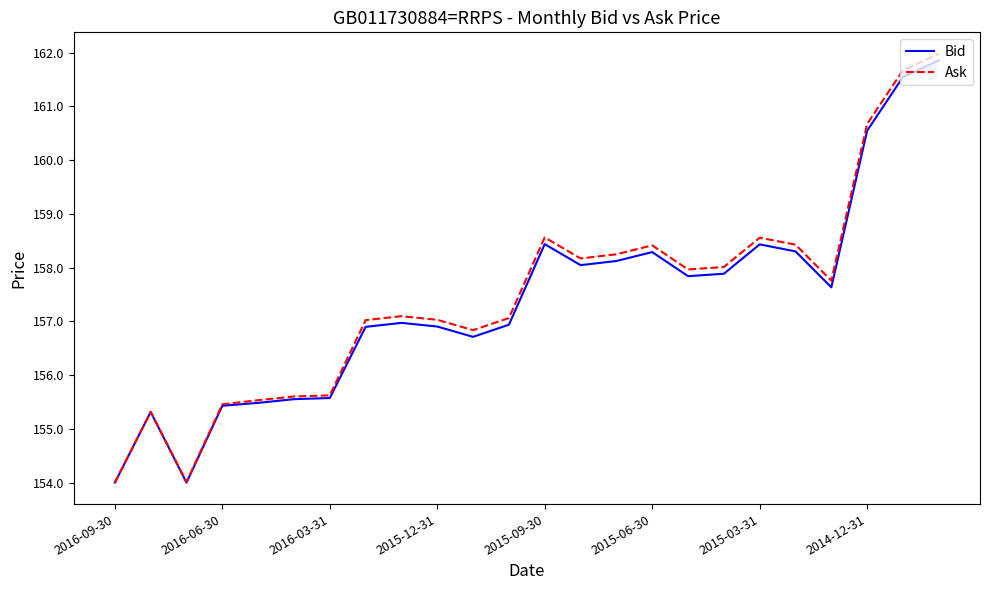

In Bid, how many points are lower than both neighbors (excluding endpoints)?

5